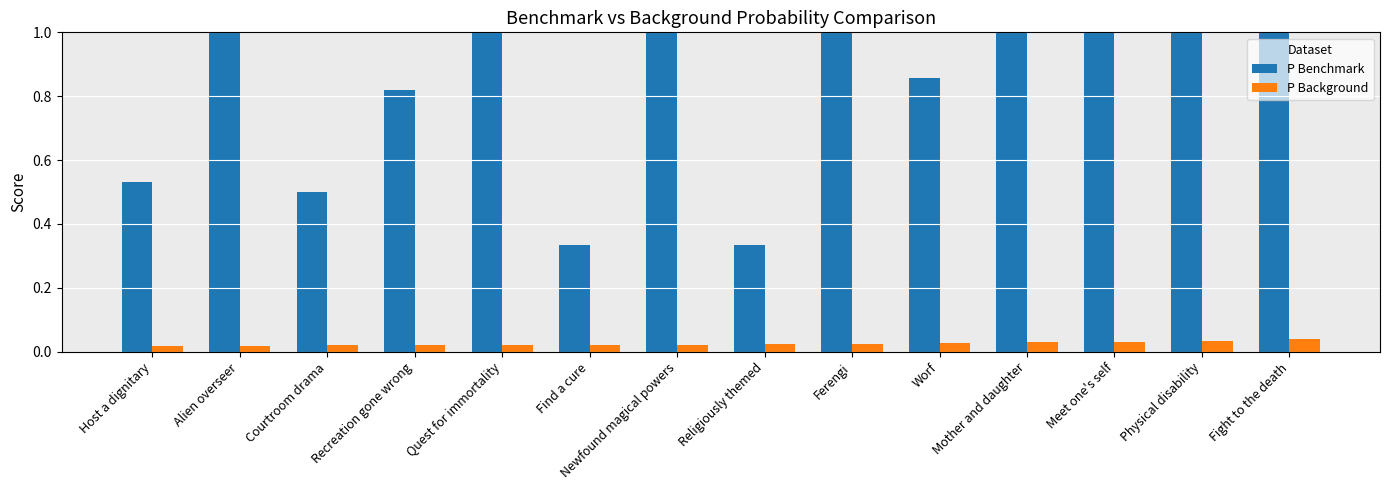

What is the label of the 8th bar from the left?

Religiously themed